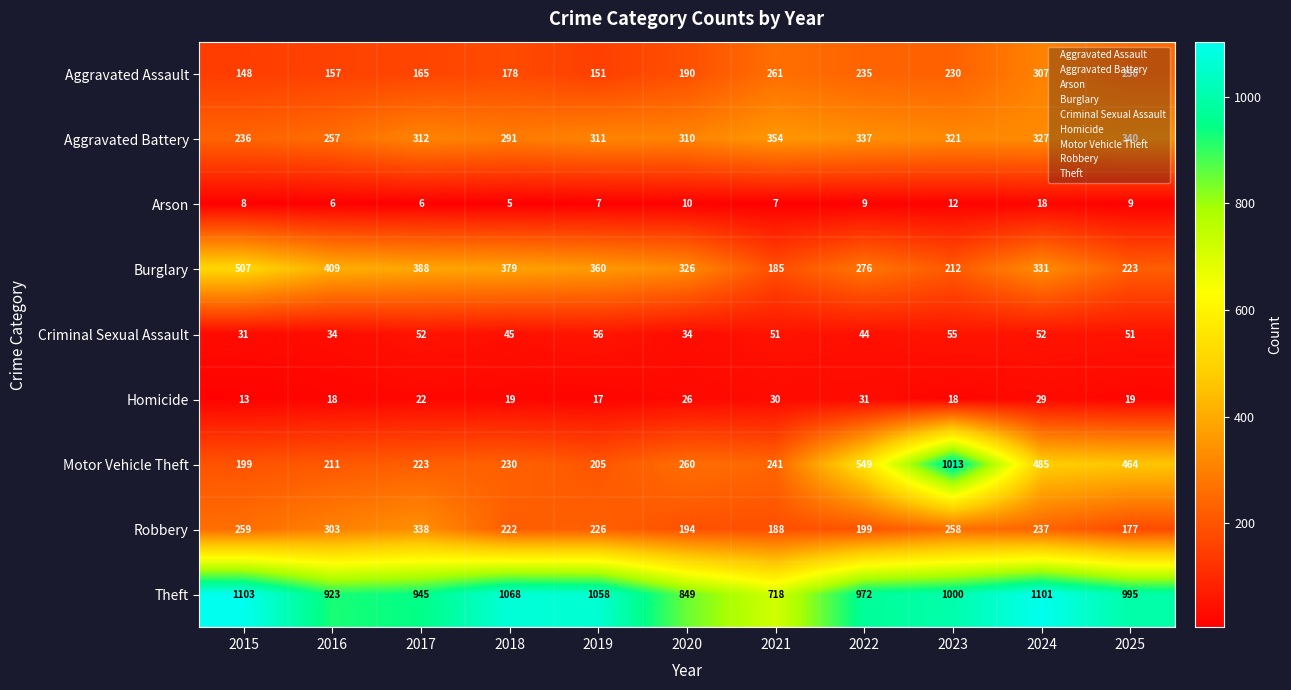

List the labels in order of Motor Vehicle Theft value, largest first.

2023, 2022, 2024, 2025, 2020, 2021, 2018, 2017, 2016, 2019, 2015